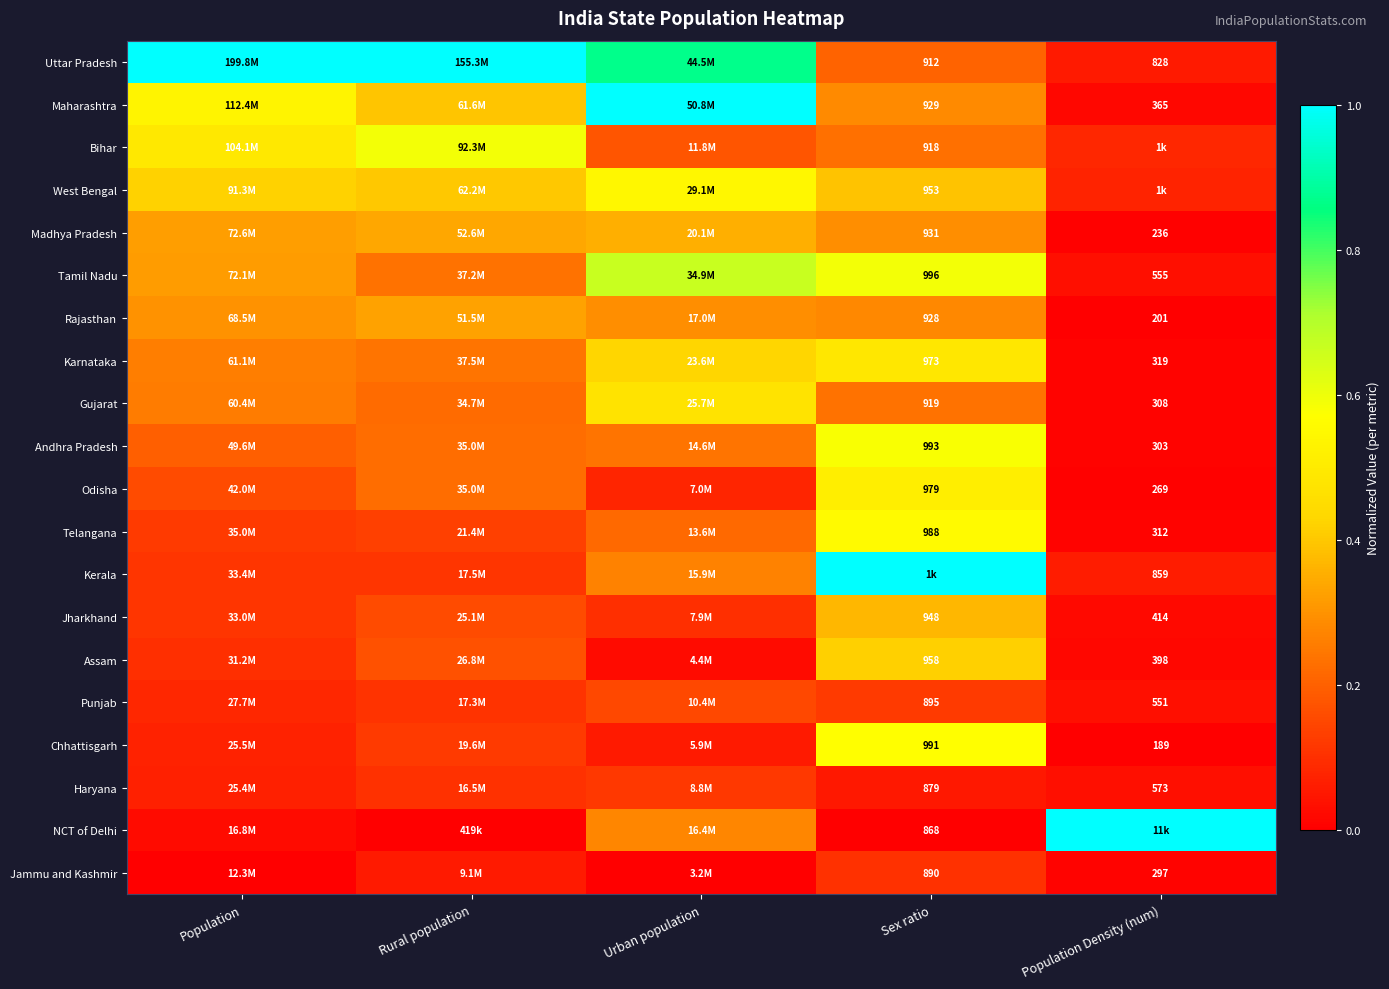

Is the value of Jammu and Kashmir at Sex ratio greater than the value of Maharashtra at Sex ratio?

No